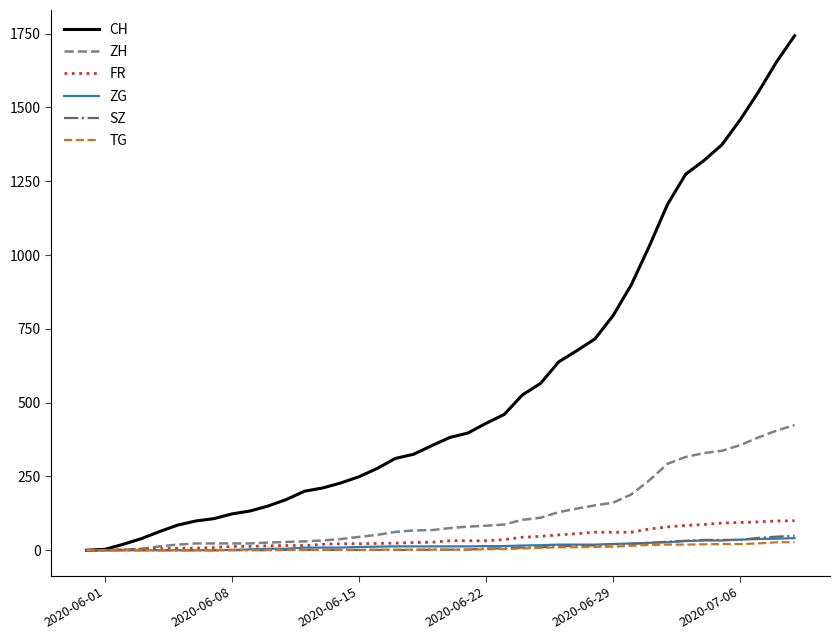

Which series has the largest range (max minus min)?

CH